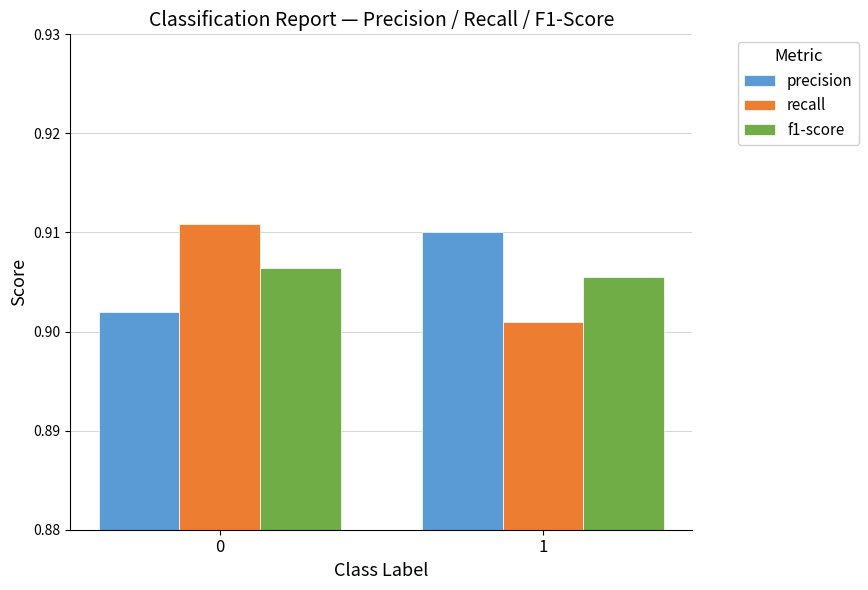

Rank the series at 1 from lowest to highest value.

recall, f1-score, precision